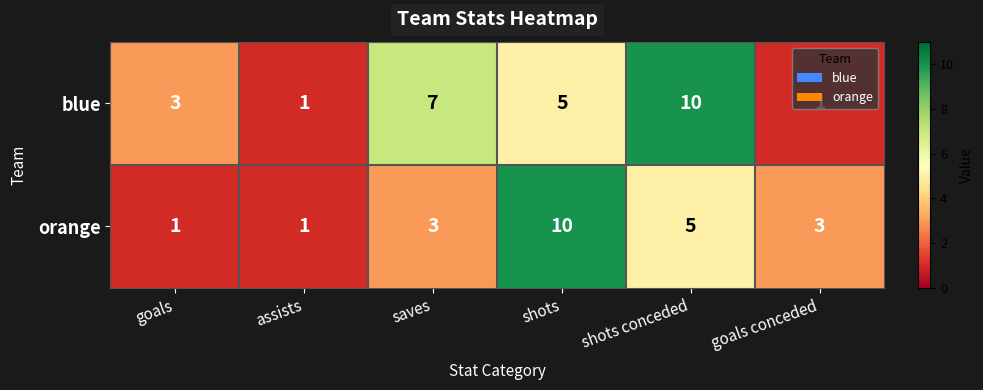

What is the maximum value shown in the chart?

10